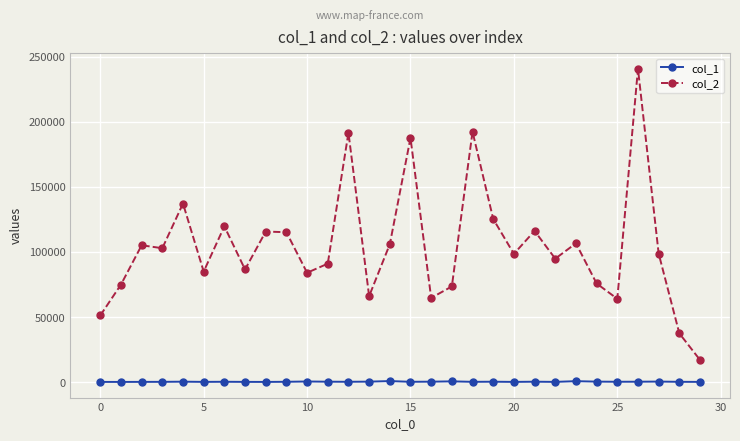

At how many categories does at least one series exceed 163006?

4